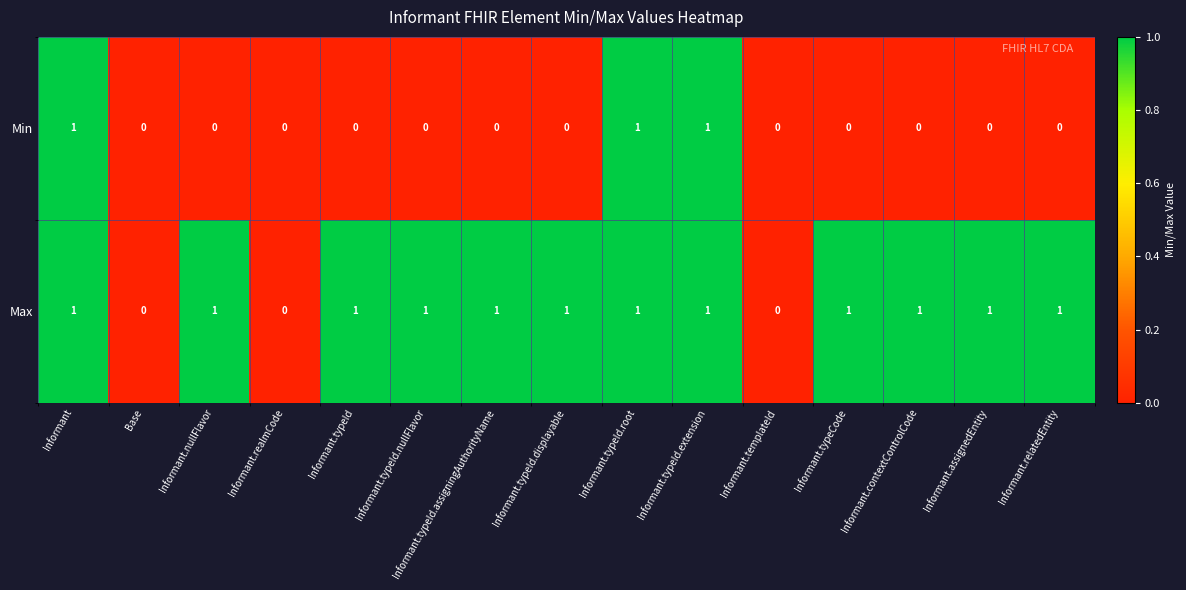

Rank the series at Informant.typeId from highest to lowest value.

Max, Min